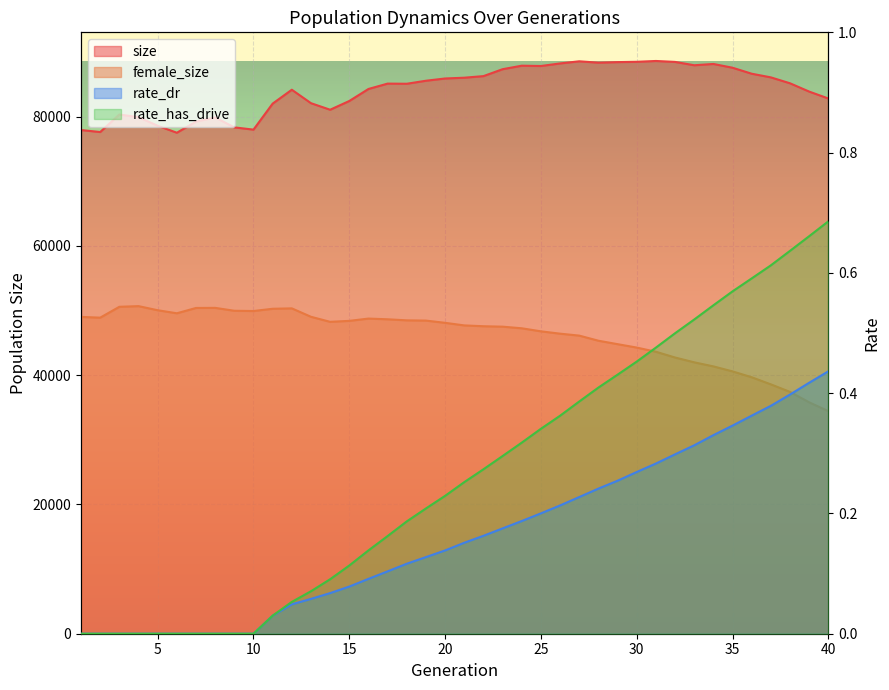

Which series has the widest spread of values?

female_size